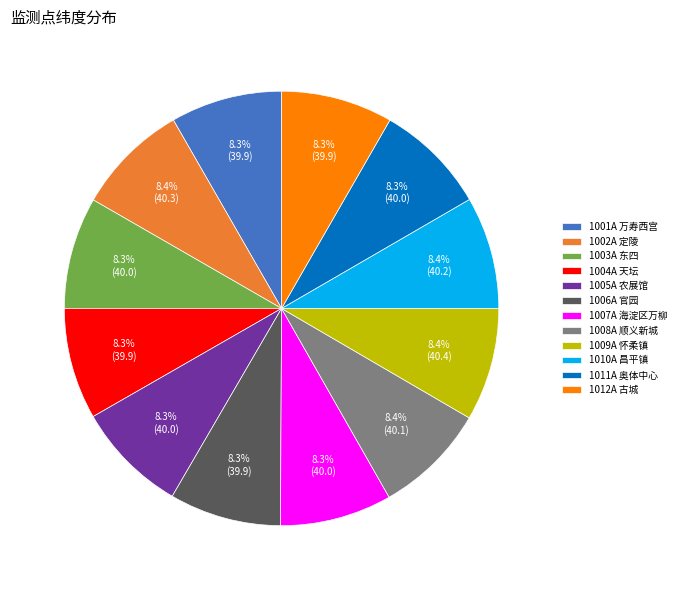

Does 1006A 官园 represent more than half of the total?

No